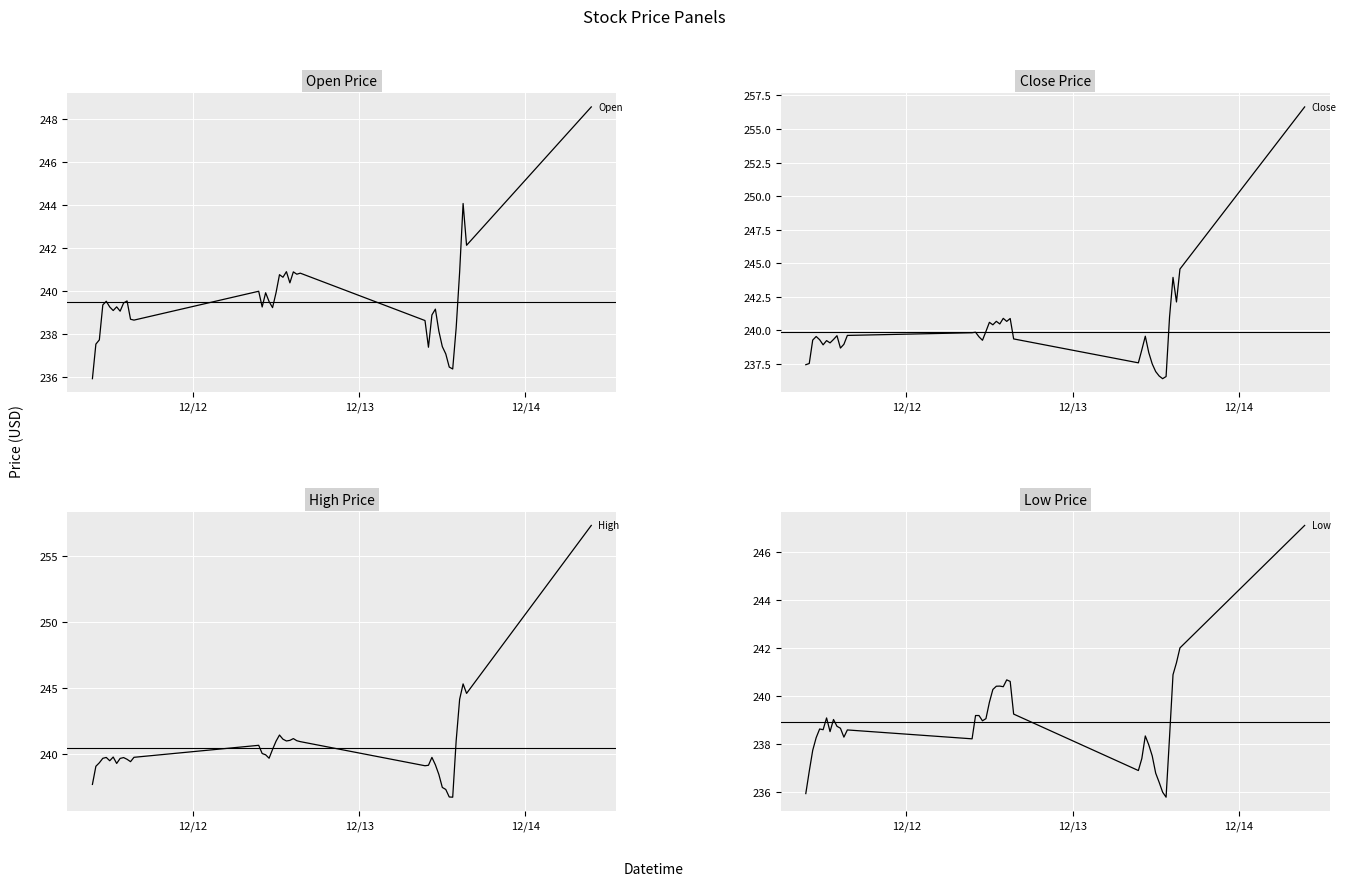

How many values in the Close series are below 239?

13